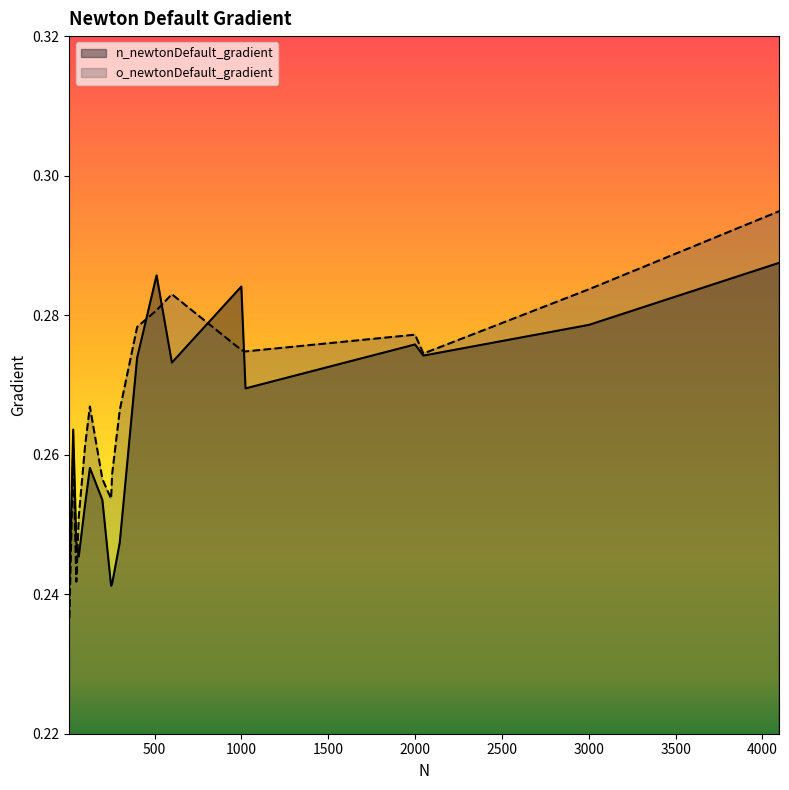

Which series ends up on top after the final intersection of o_newtonDefault_gradient and n_newtonDefault_gradient?

o_newtonDefault_gradient